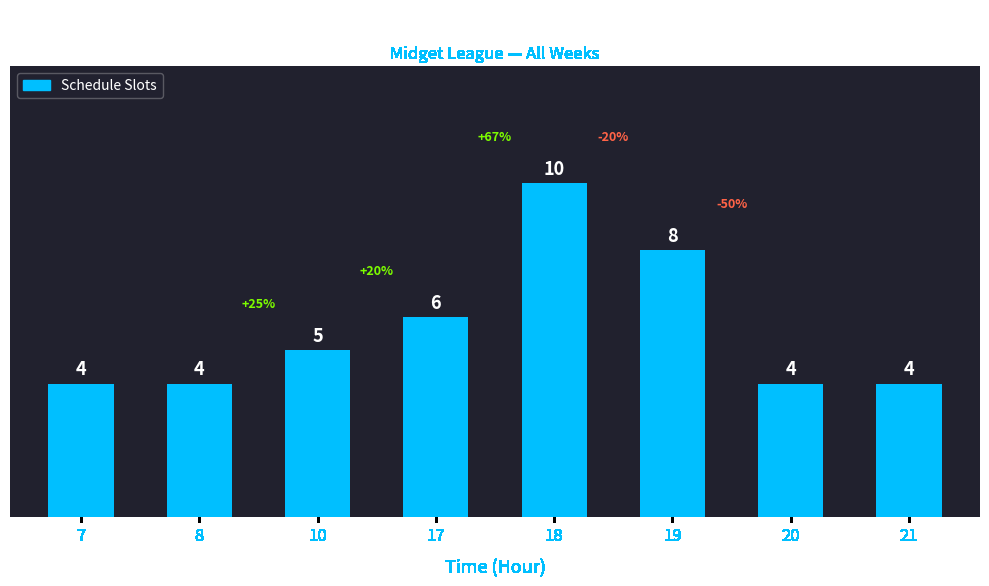

Count the values in the range 4 to 8.

7